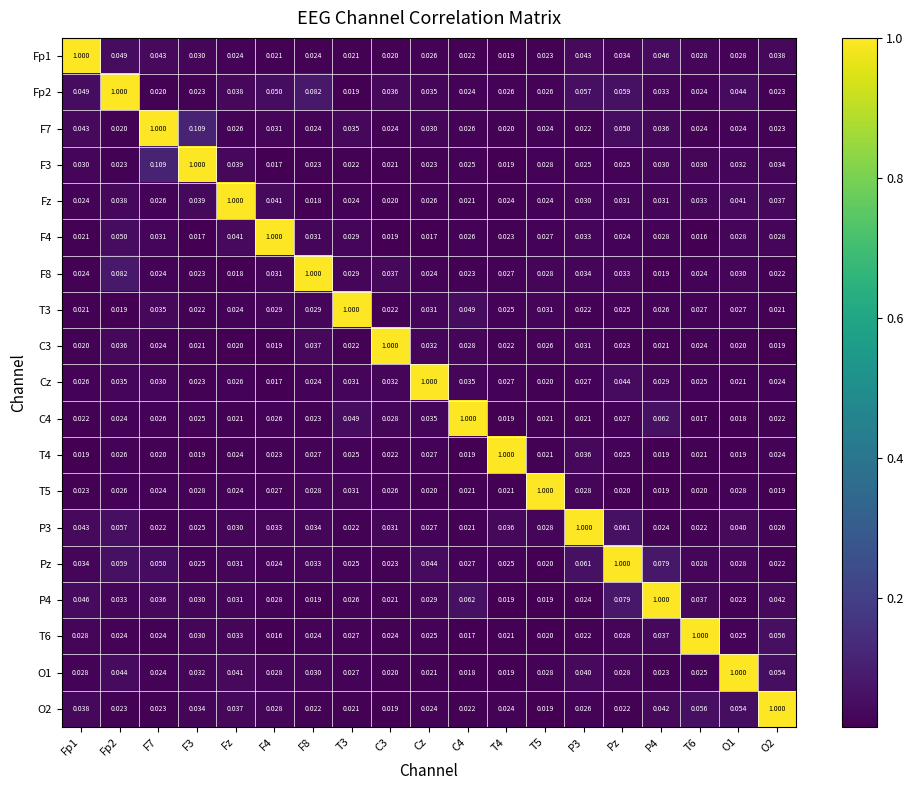

Is the value of O1 at O1 greater than the value of Fz at Cz?

Yes